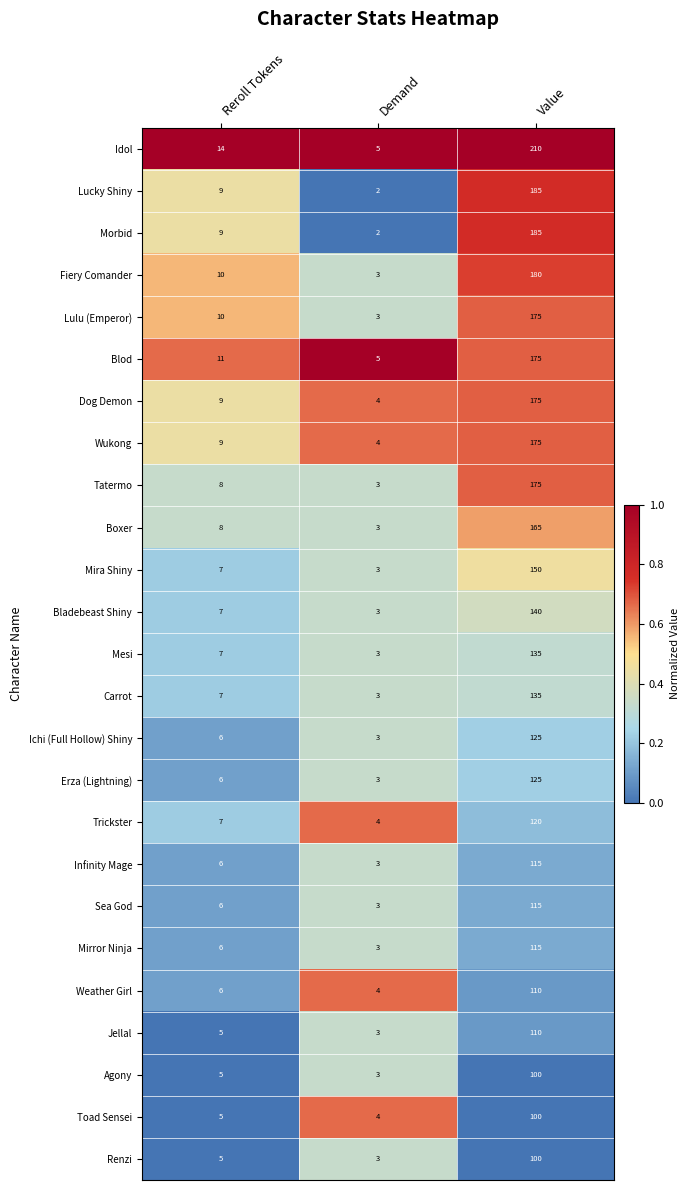

Which series has the largest total across all categories?

Idol